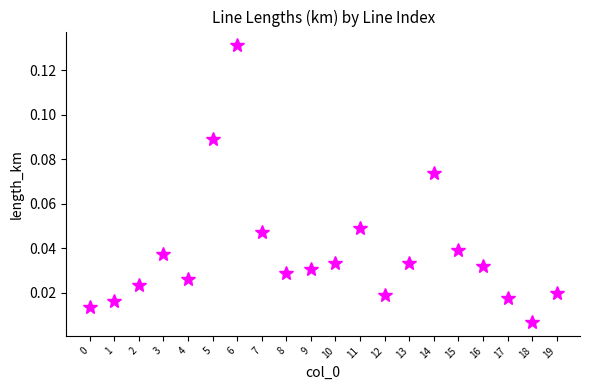

How many points are higher than both their immediate neighbors (excluding endpoints)?

4